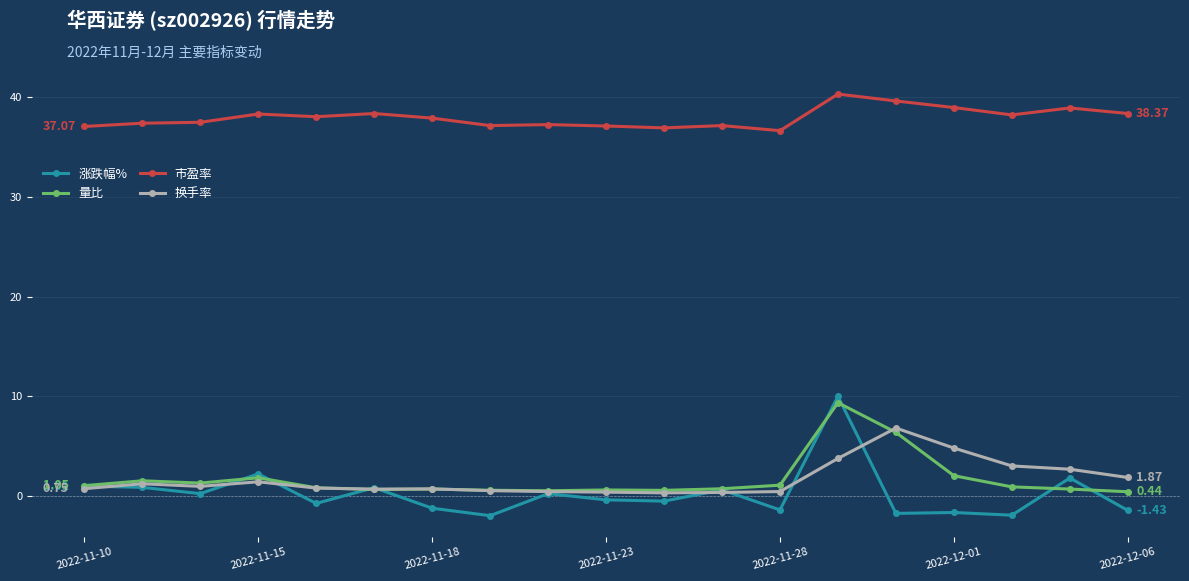

True or false: 市盈率 has more than 0 interior local peaks.

True